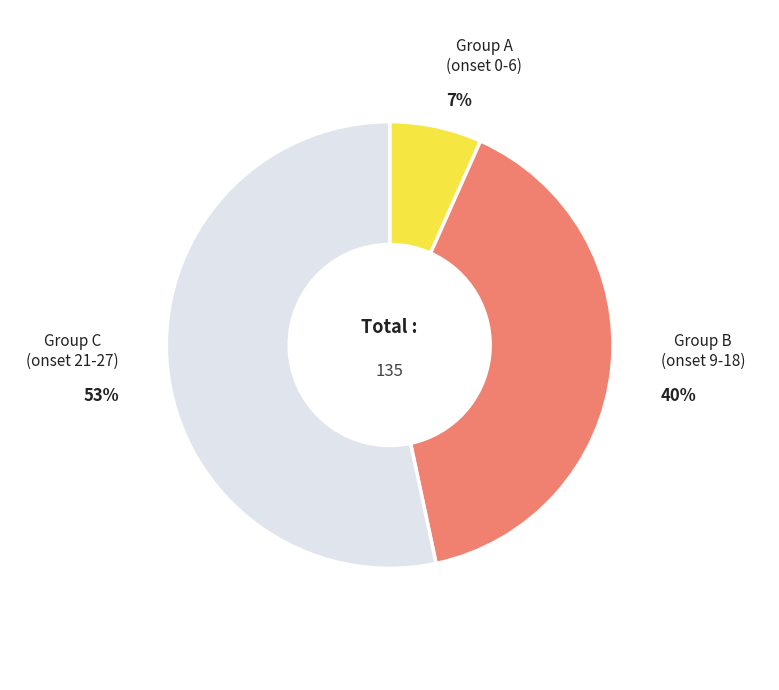

To the nearest percent, what is the average slice percentage?

33%